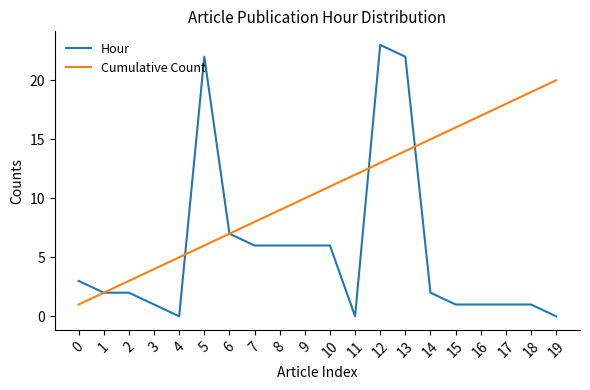

What is the maximum value shown in the chart?

23